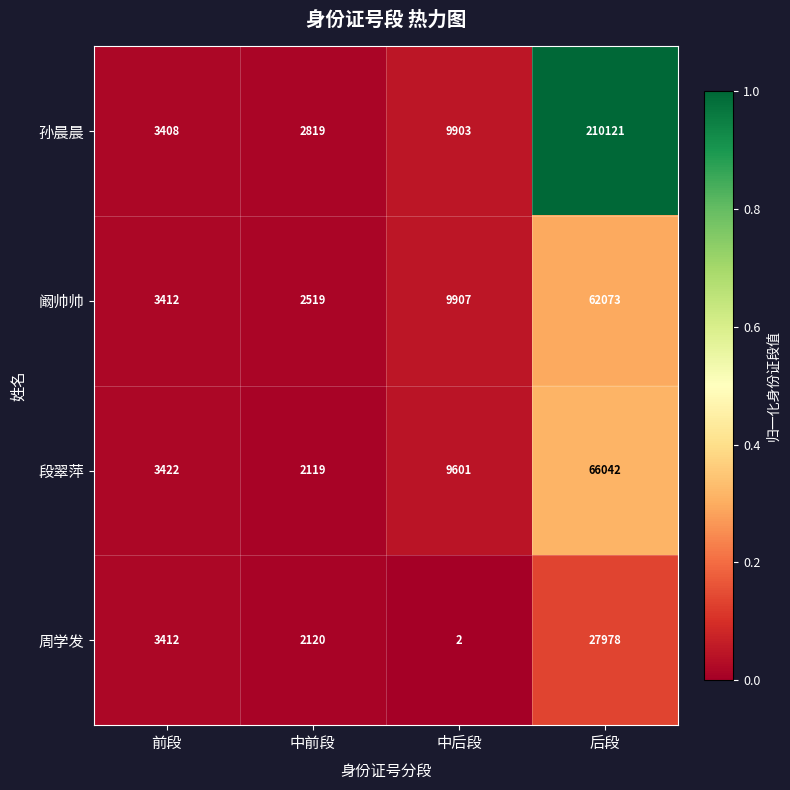

The 周学发 series shows 5108 at 前段. True or false?

False